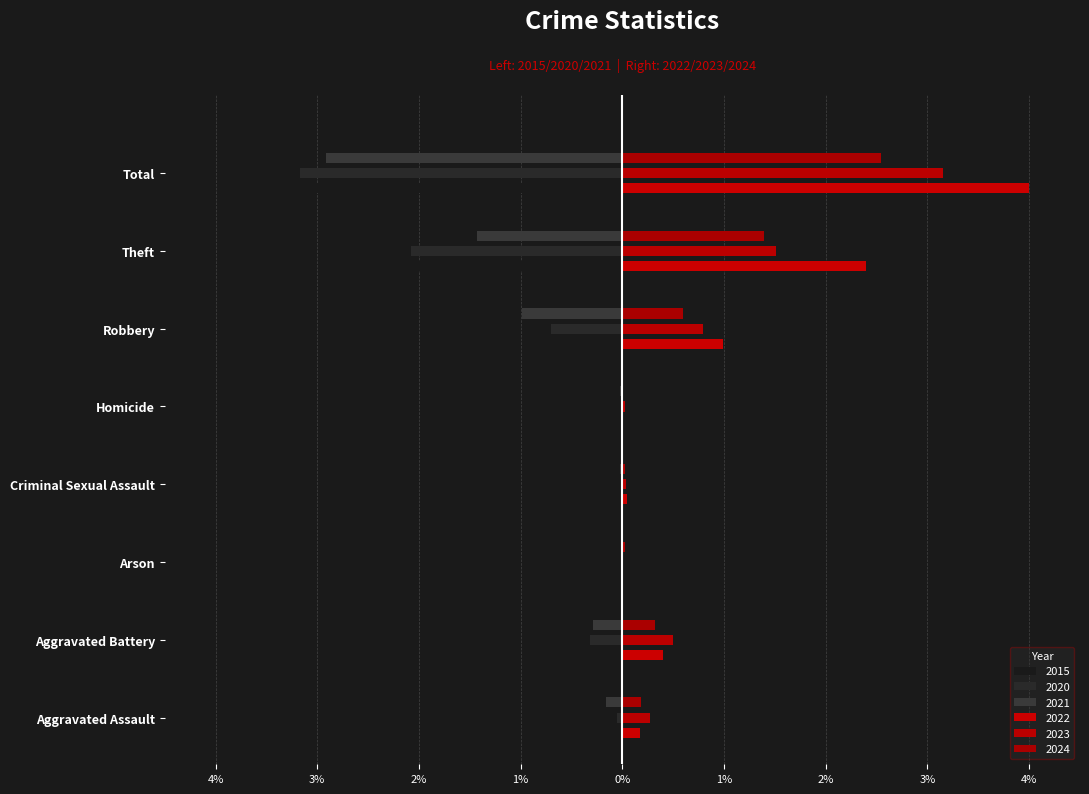

What is the value of the 2023 bar at the 7th from the left?

1.5